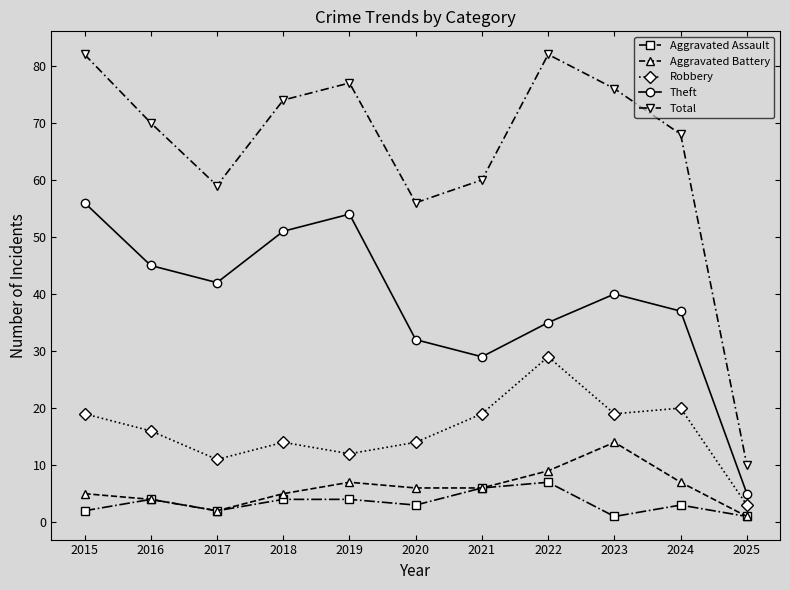

Which series has the widest spread of values?

Total